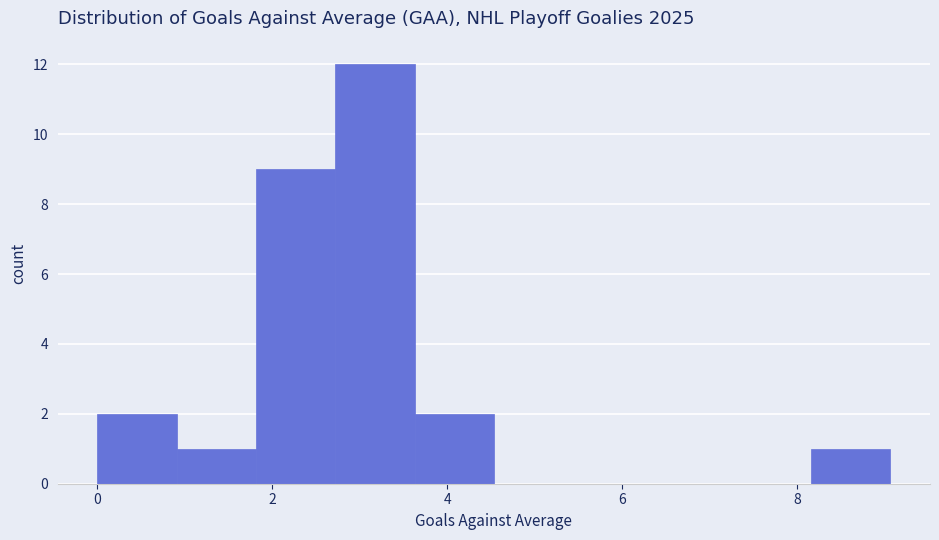

What is the height of the bar covering 2.8 to 3.6 on the x-axis? Neither the bar edges nor the heights are printed on the chart, so give them approximately, as read against the axes.

12